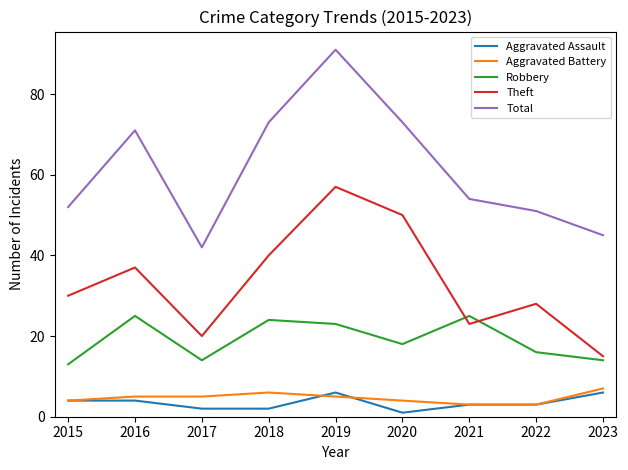

How many intersections are there between Robbery and Theft?

2